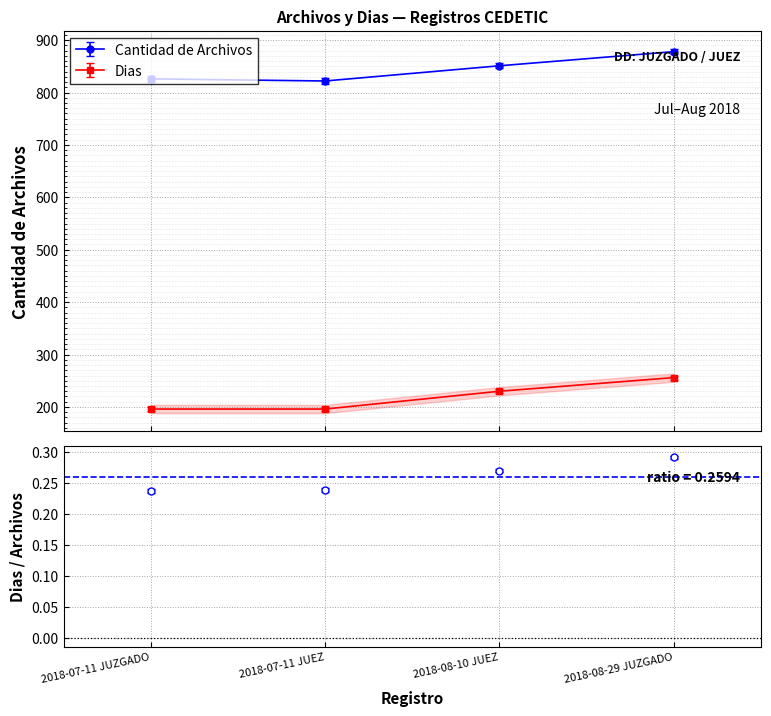

What position from the left is 2018-07-11 JUZGADO?

1